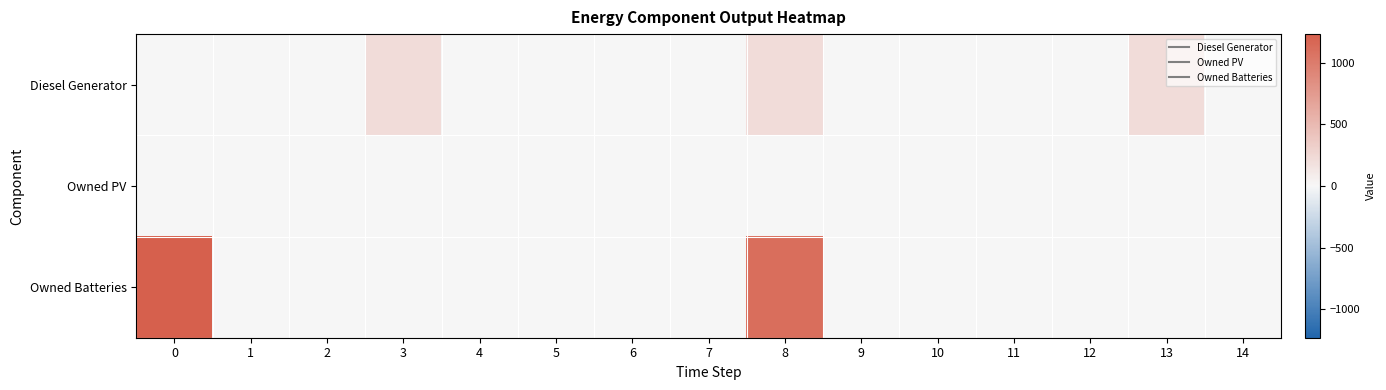

List the series in order of their peak value, lowest first.

Owned PV, Diesel Generator, Owned Batteries